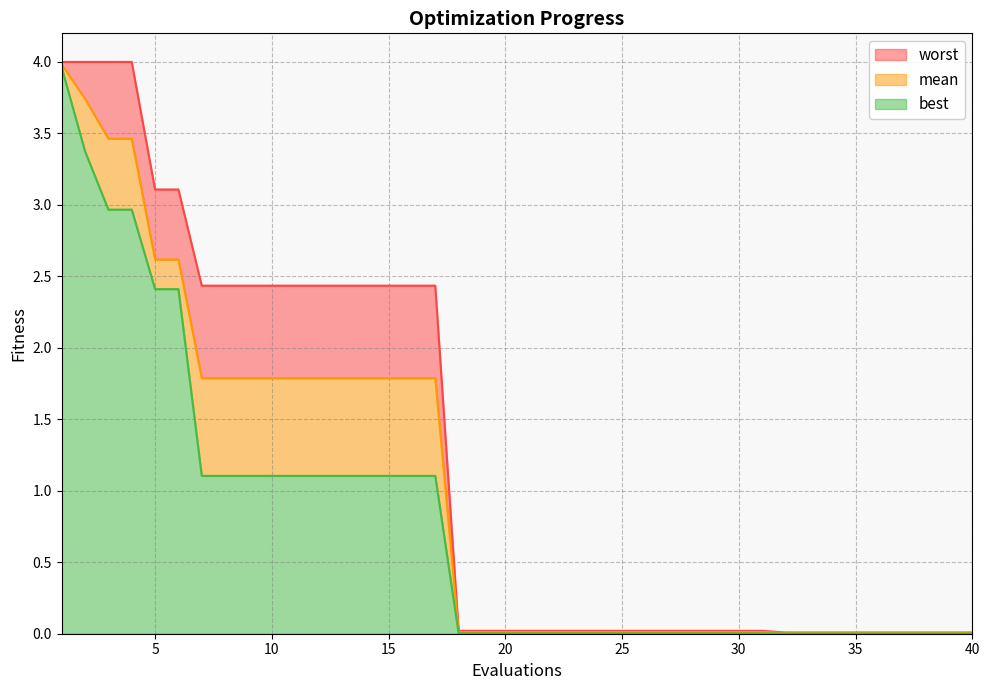

What is the maximum value shown in the chart?

4.0